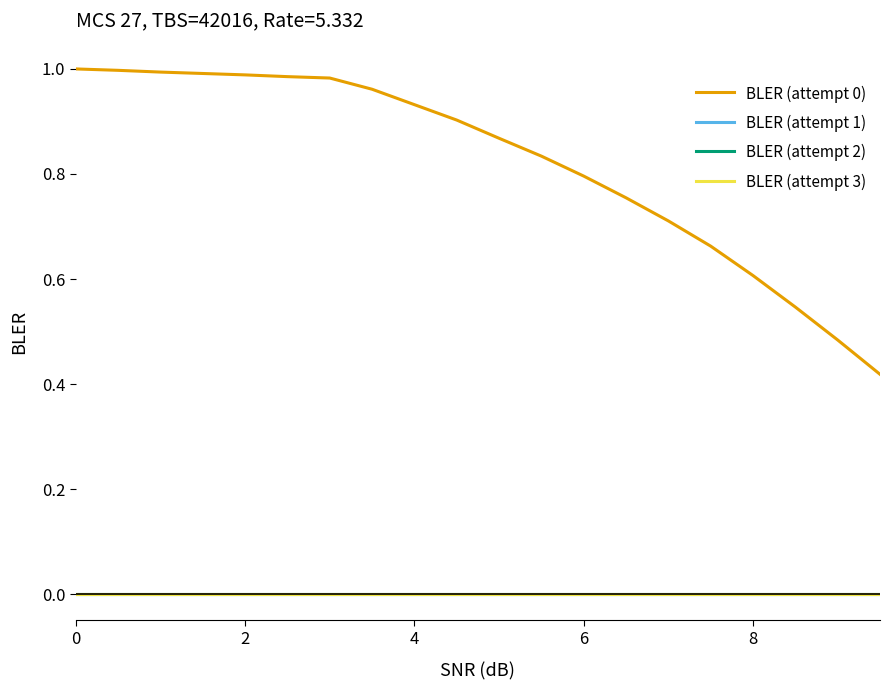

What is the greatest value displayed?

1.0